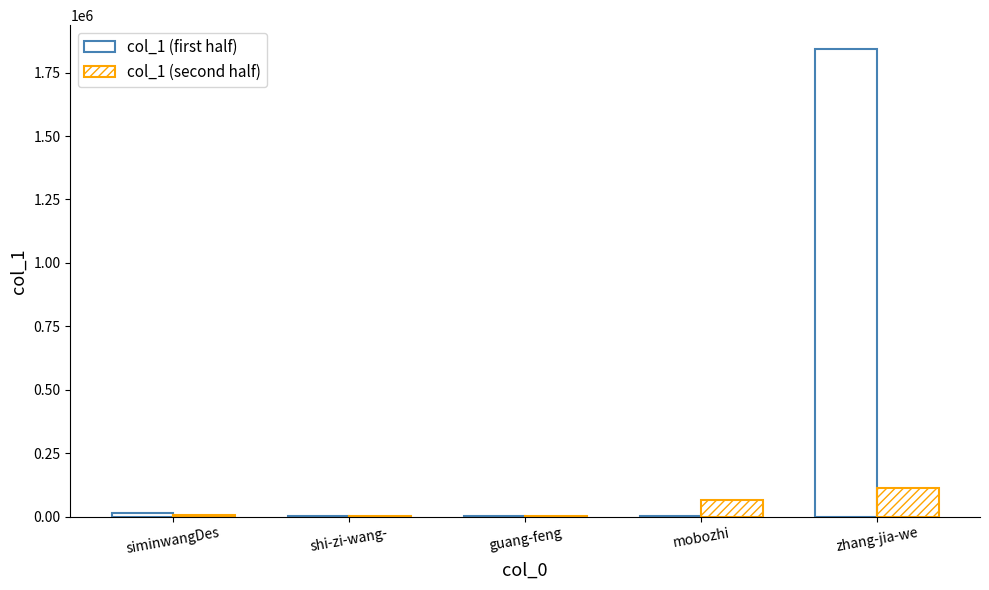

Reading left to right, transcribe all the data shown in this chart.

col_1 (first half): siminwangDes=13250	shi-zi-wang-=1300	guang-feng=2862	mobozhi=2817	zhang-jia-we=1844806
col_1 (second half): siminwangDes=4562	shi-zi-wang-=417	guang-feng=863	mobozhi=64142	zhang-jia-we=111167